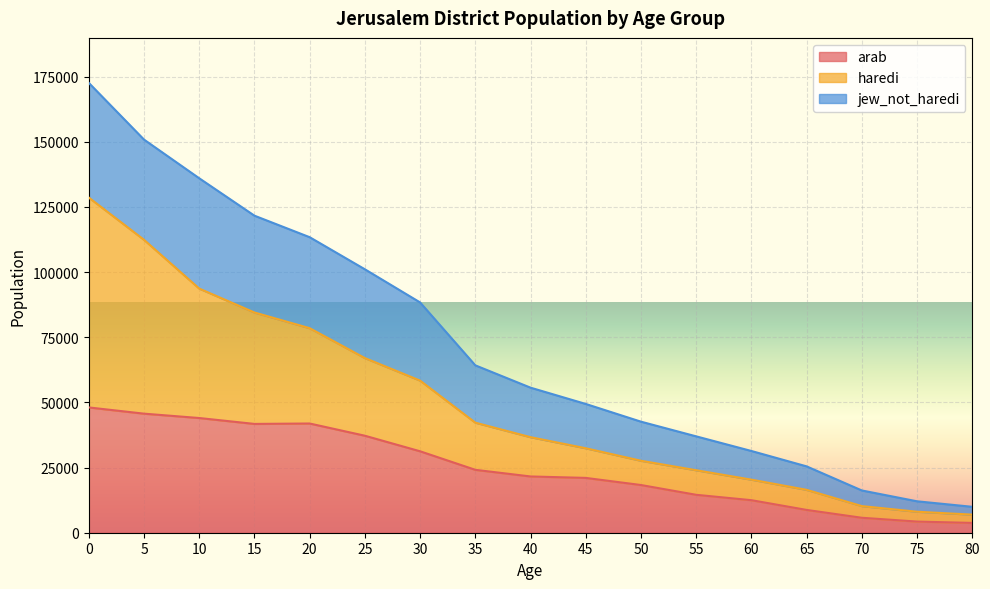

What is the maximum value for arab?

48069.3